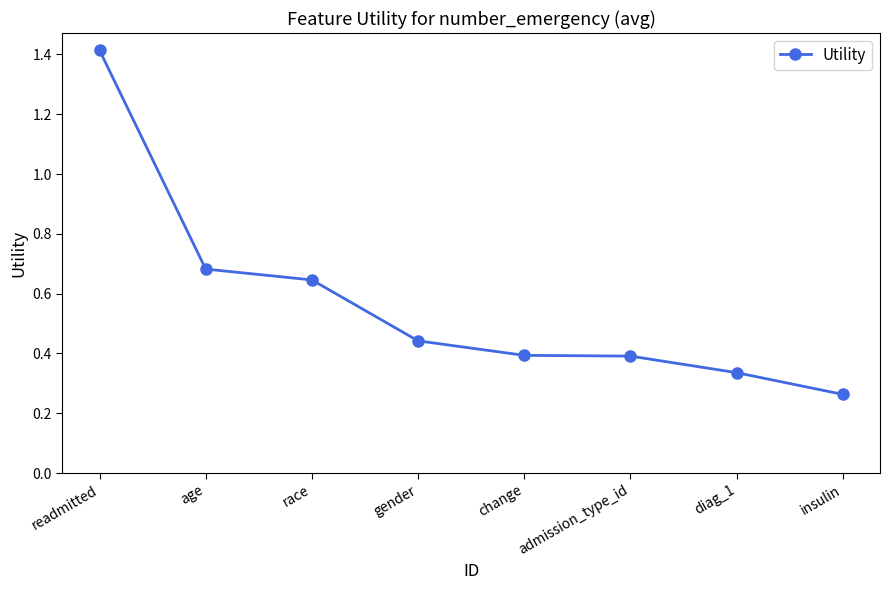

What is the sum of the values at change and admission_type_id?

0.8